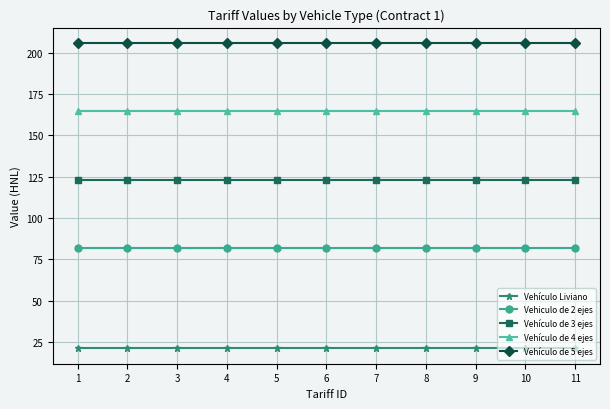

What is the value of the Vehículo de 5 ejes point at the 1st from the left?

206